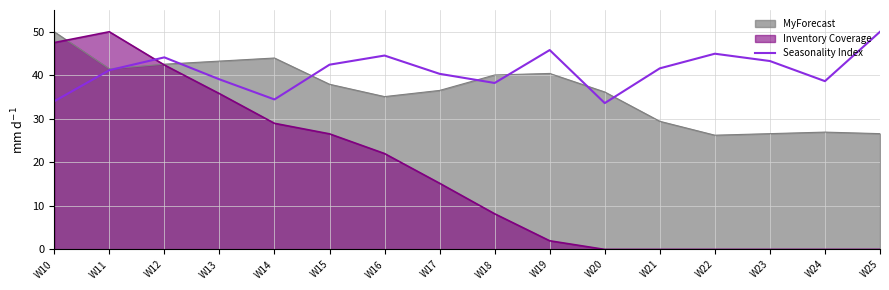

What is the smallest value displayed?

0.0